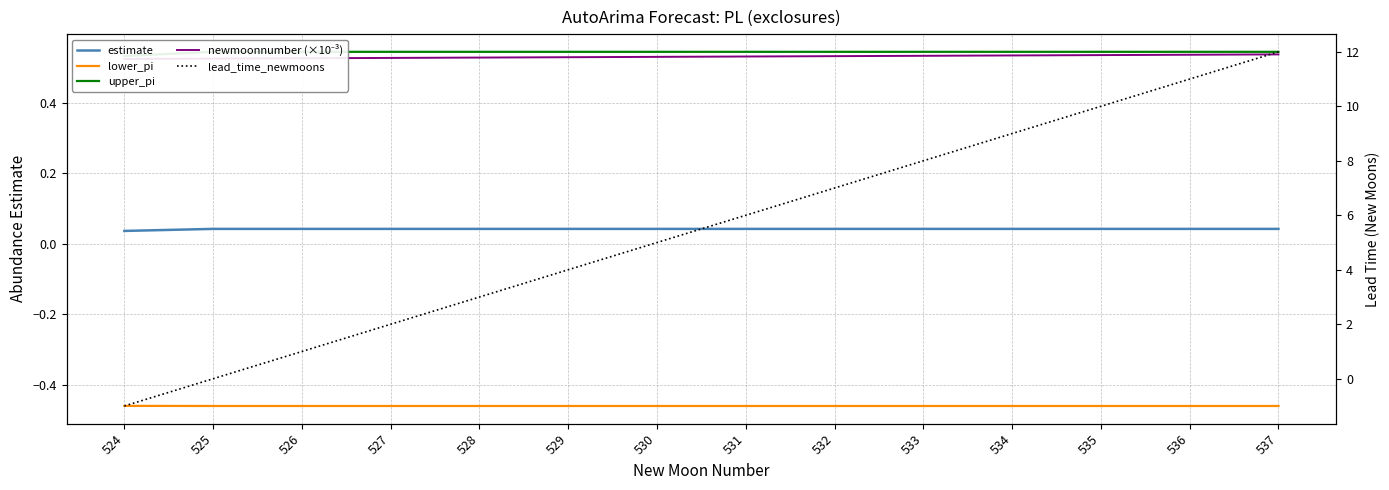

Is the value of newmoonnumber (×10⁻³) at 535 greater than the value of upper_pi at 537?

No